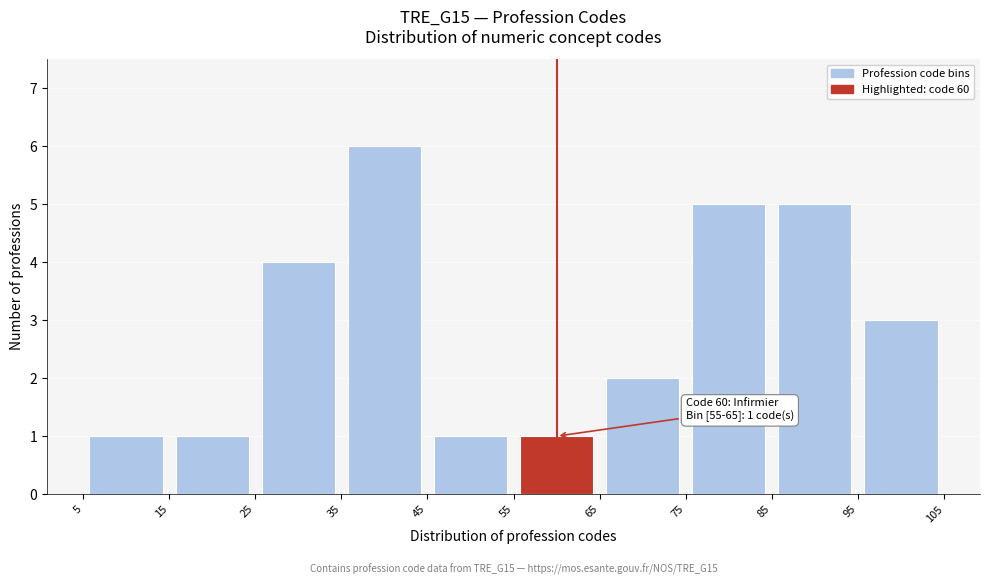

Which range on the x-axis has the tallest bar?

35 to 45